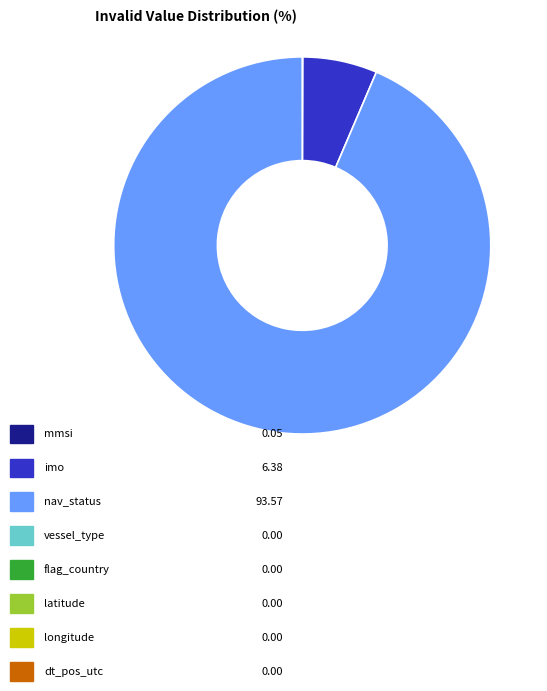

Count the number of slices in the pie.

8